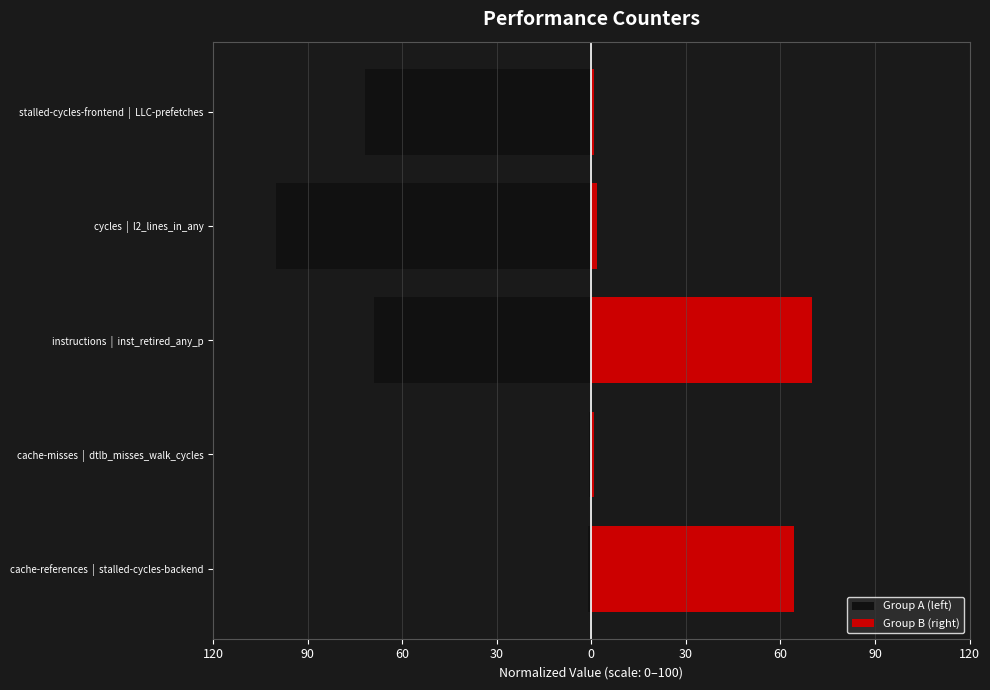

How many distinct data groups are displayed?

2